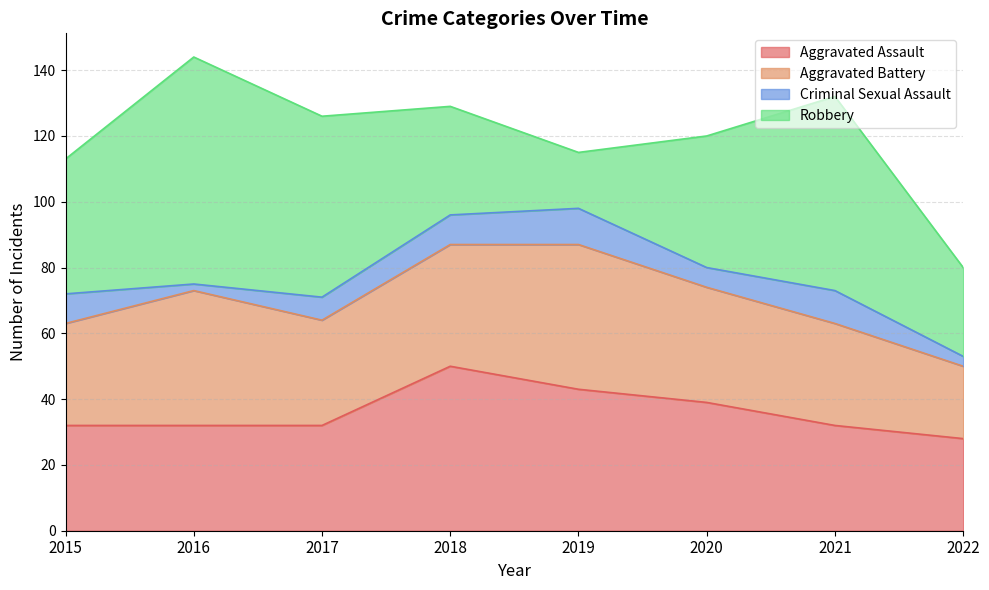

Which series has the largest total across all categories?

Robbery